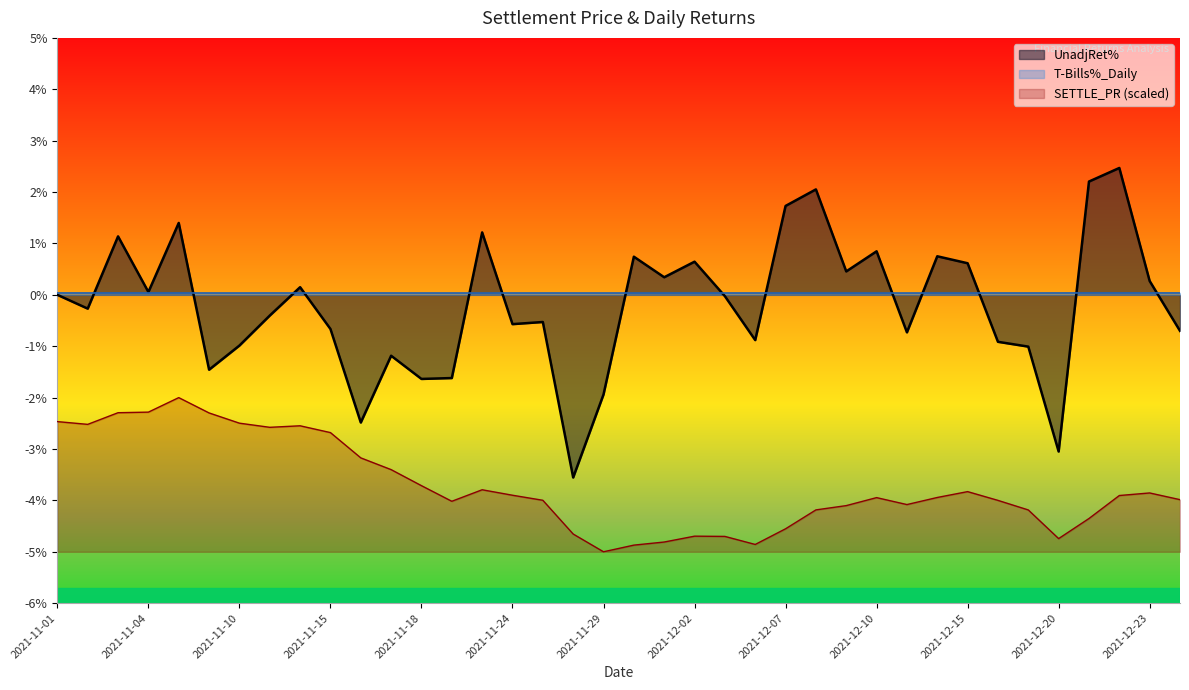

What is the difference between the maximum and second lowest values in the UnadjRet% series?

5.5